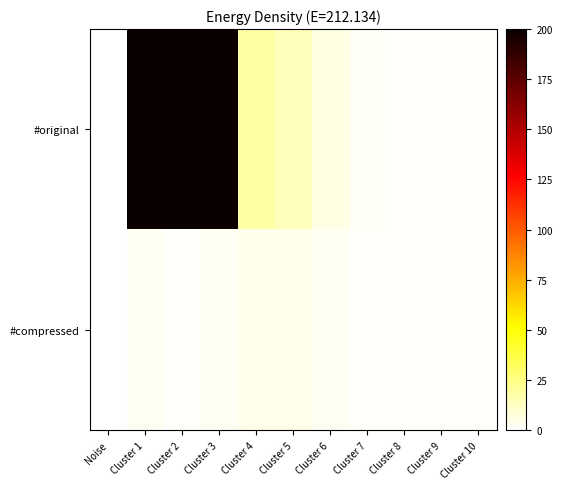

Which series changed the most between Cluster 2 and Cluster 10?

#original